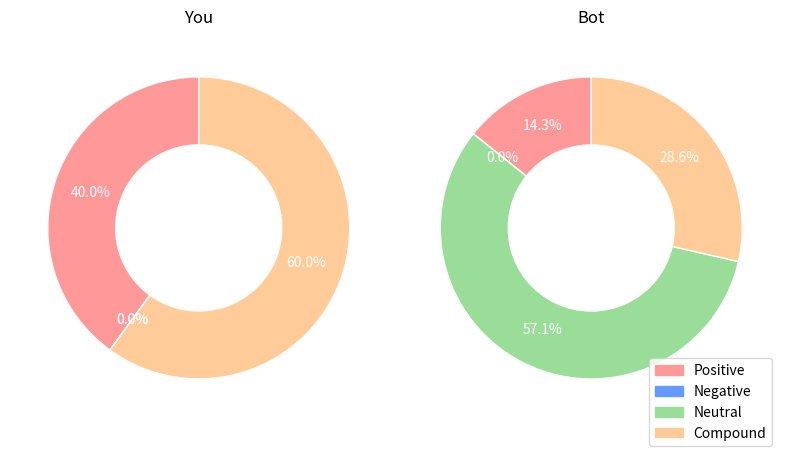

Is Surfaces articulaires the majority of the pie?

No